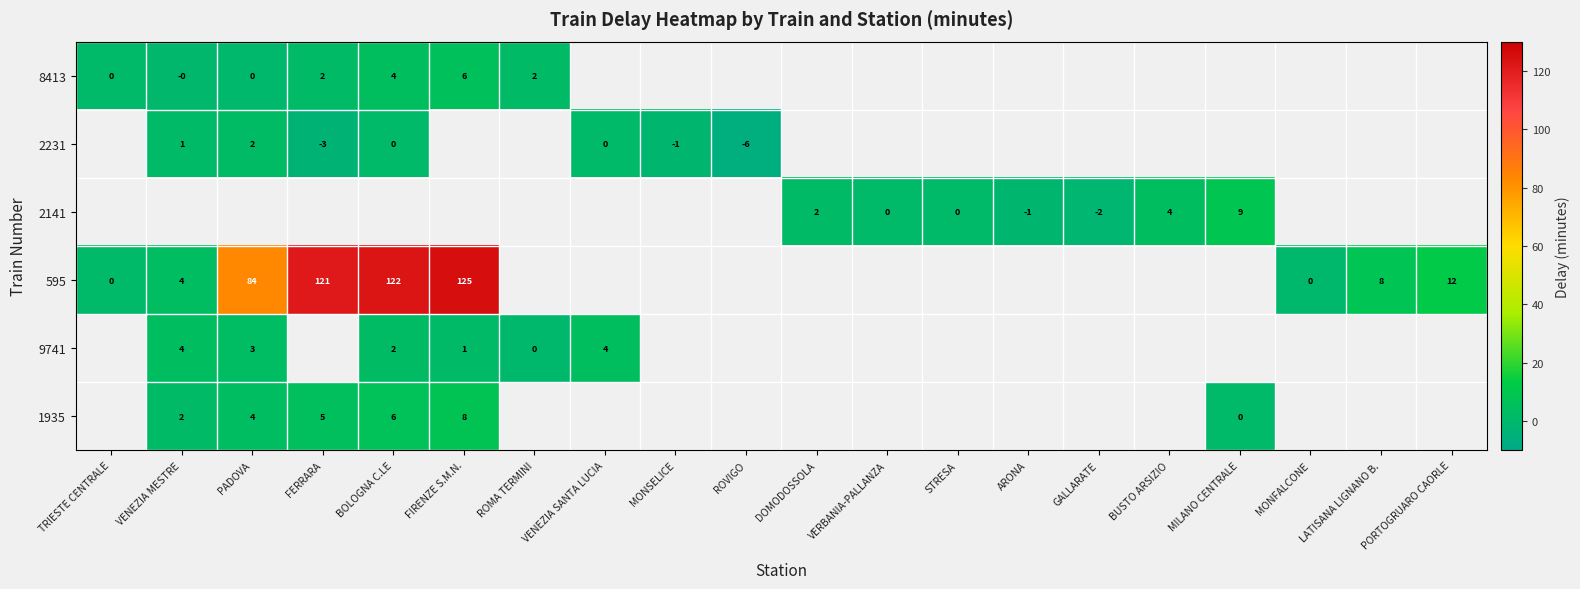

At how many categories does at least one series exceed 17?

4